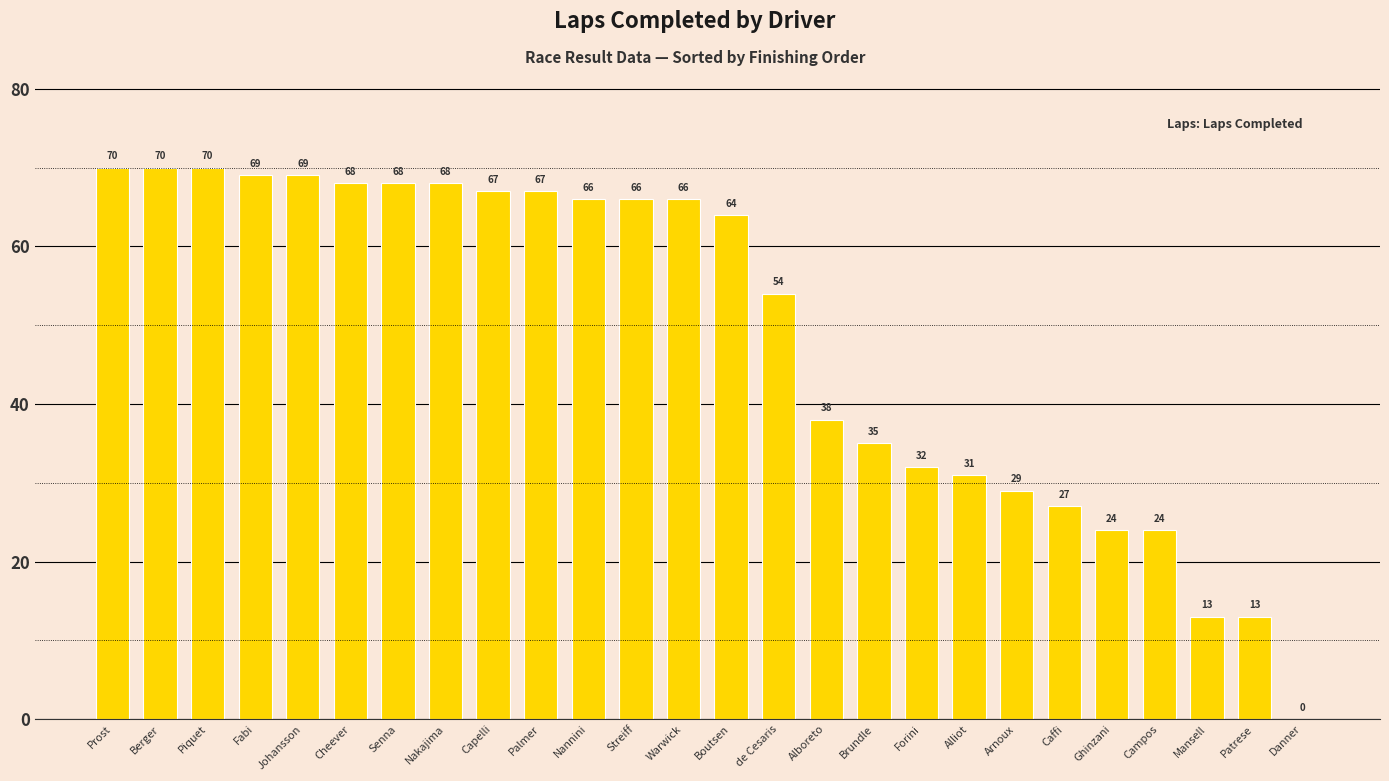

The value at Nakajima is 99. True or false?

False